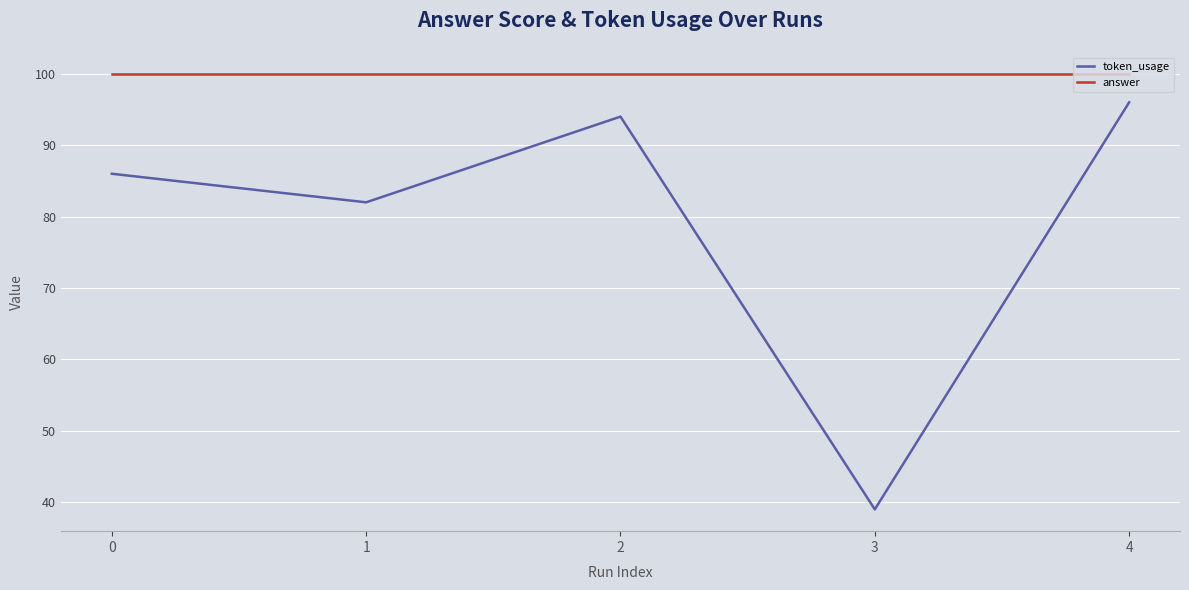

Where is token_usage nearest to the value 67?

1